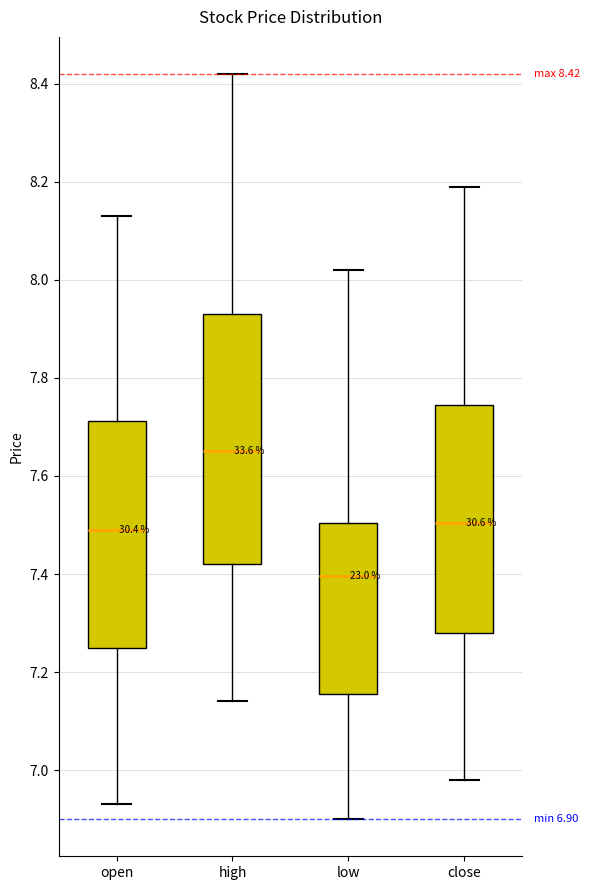

Which box is the tallest, from its lower edge to its upper edge?

high